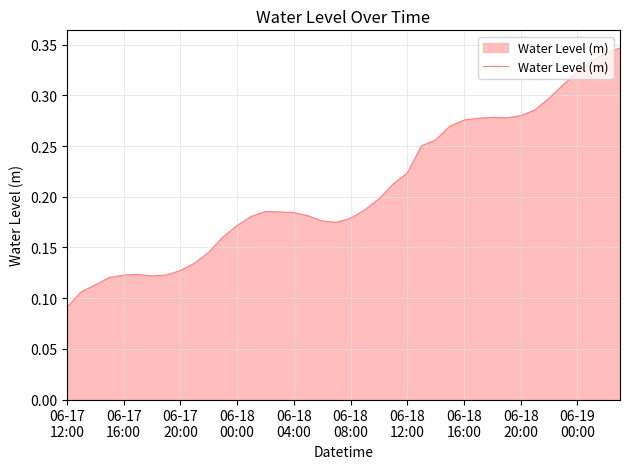

How many interior local valleys (lower than both neighbors) does the data have?

3